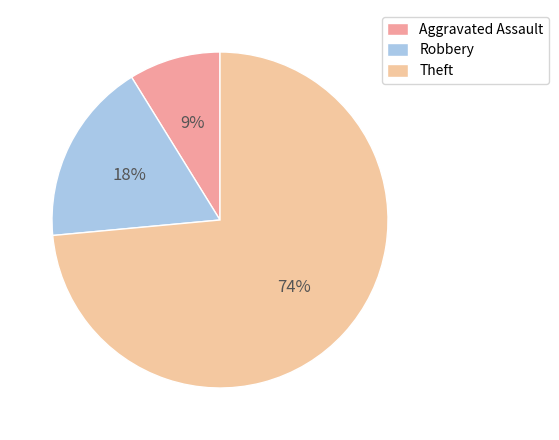

How many slices are in this pie chart?

3